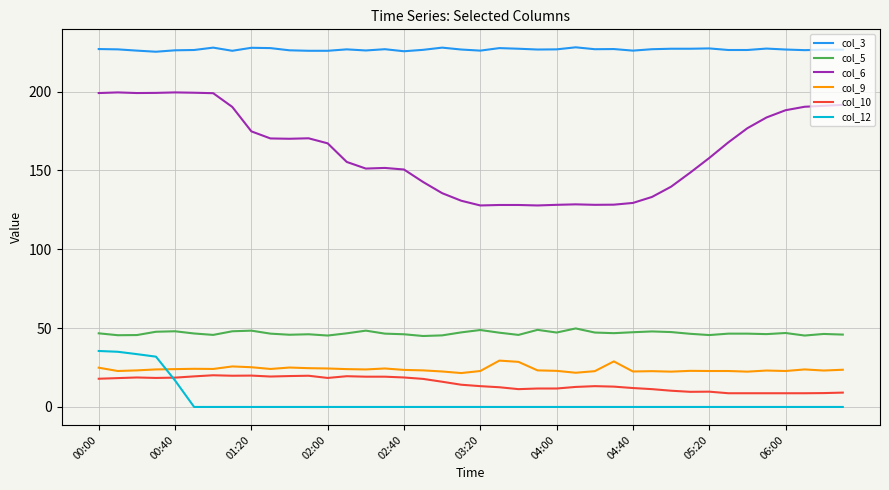

Is this an area chart (filled region under the line)?

No